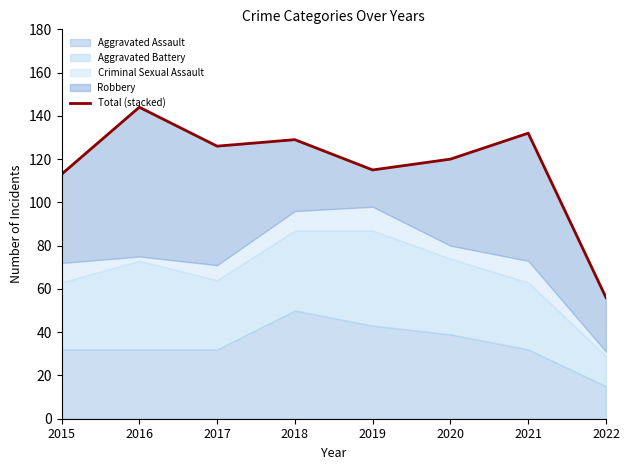

Is it true that the value at 2022 is 22?

False